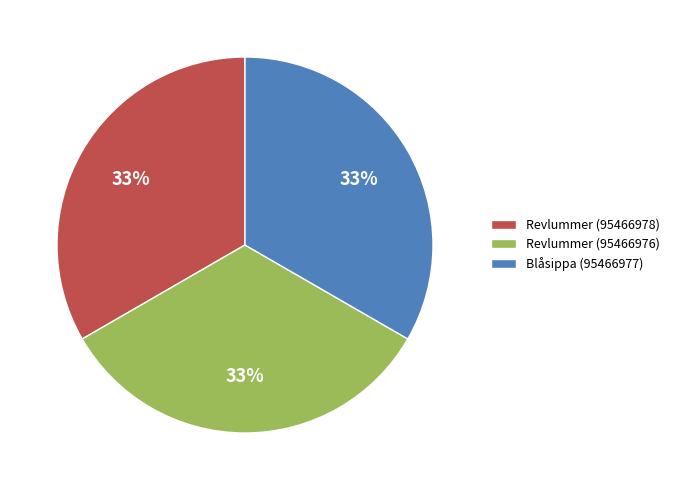

What is the ratio of the value at Revlummer (95466978) to the value at Blåsippa (95466977)?

1.0